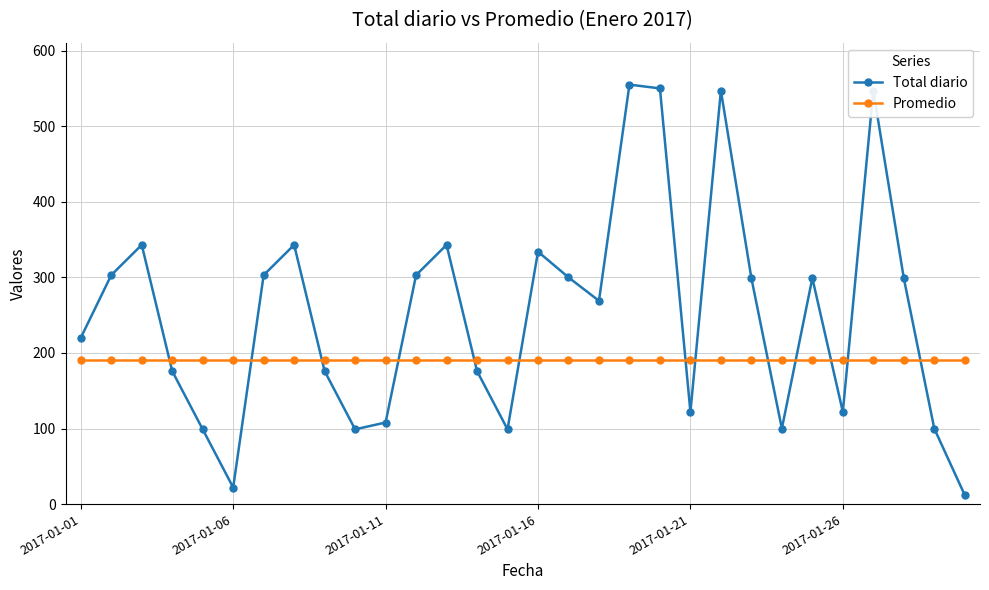

How many interior local peaks does the Total diario series have?

8